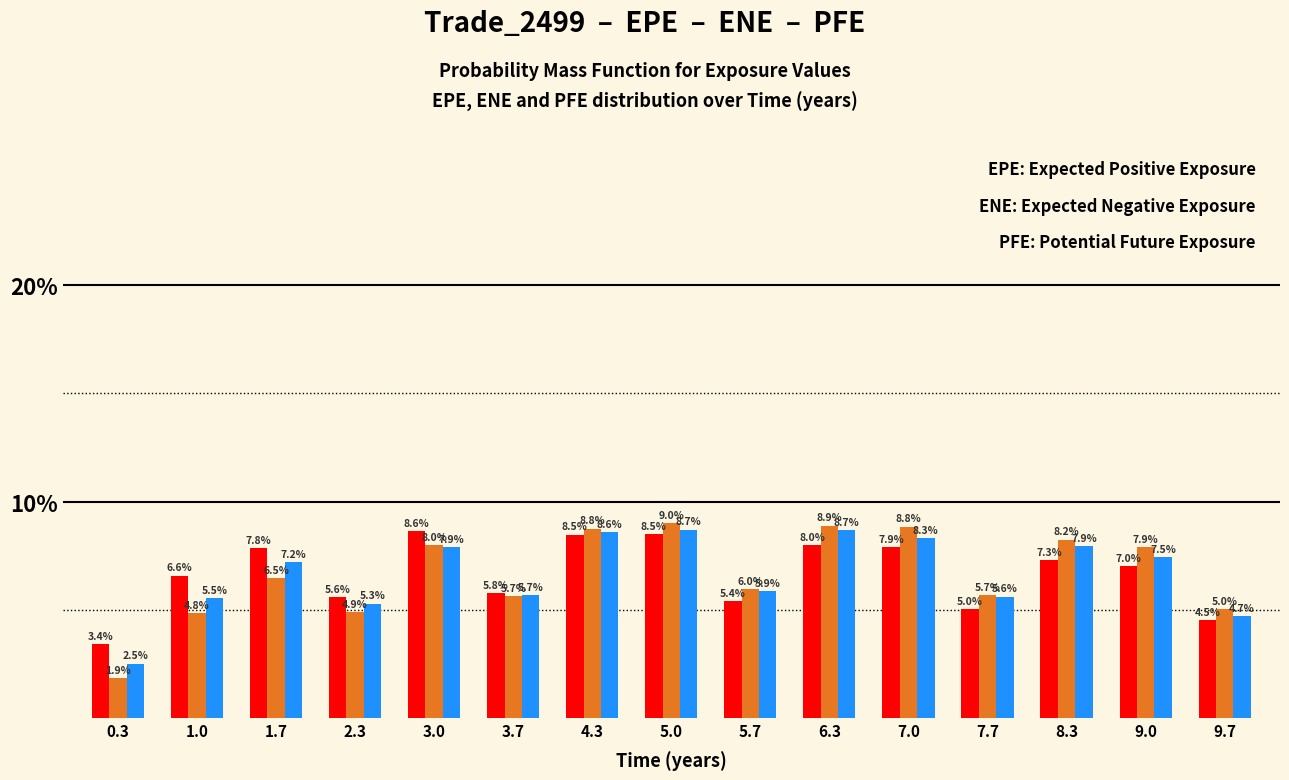

Reading right to left, what are all the values shown in this chart?

EPE: 4.5	7.0	7.3	5.0	7.9	8.0	5.4	8.5	8.5	5.8	8.6	5.6	7.8	6.6	3.4
ENE: 5.0	7.9	8.2	5.7	8.8	8.9	6.0	9.0	8.8	5.7	8.0	4.9	6.5	4.8	1.9
PFE: 4.7	7.5	7.9	5.6	8.3	8.7	5.9	8.7	8.6	5.7	7.9	5.3	7.2	5.5	2.5